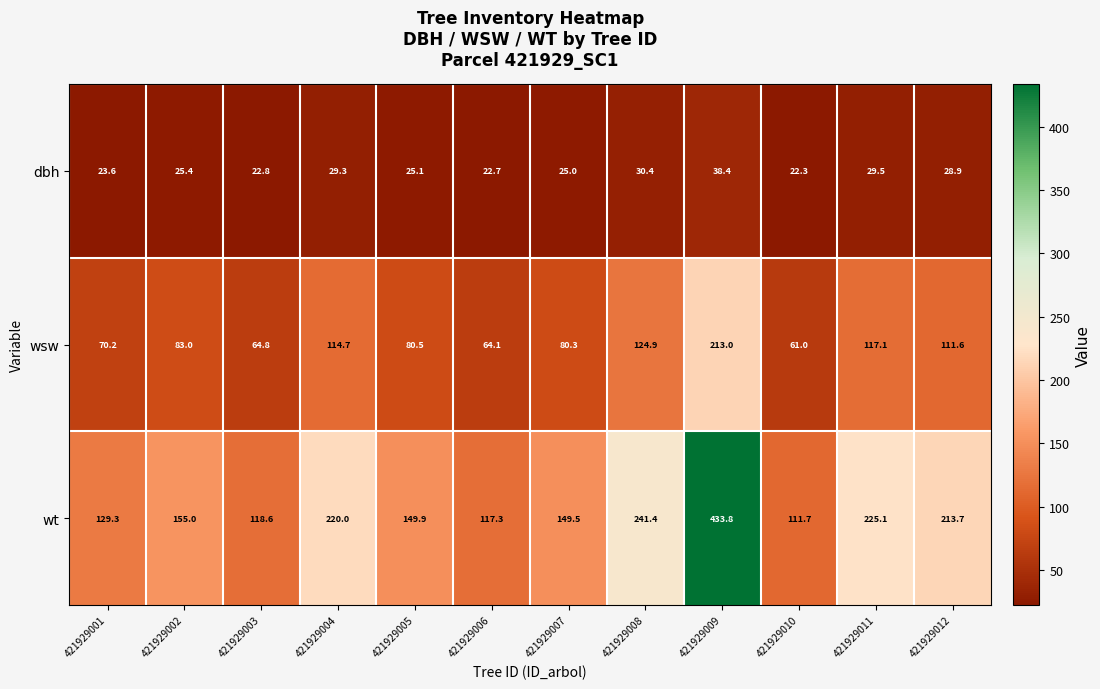

Which label corresponds to the largest value in the chart?

421929009